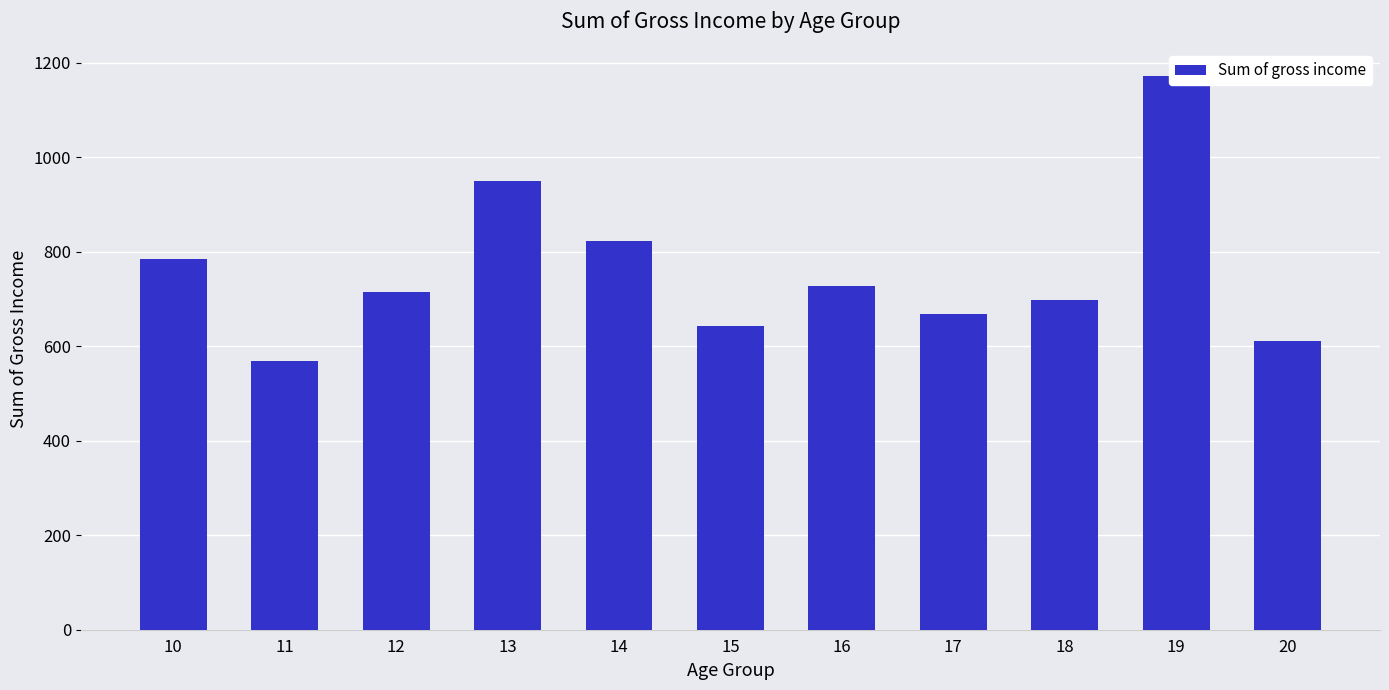

Are the bars horizontal?

No